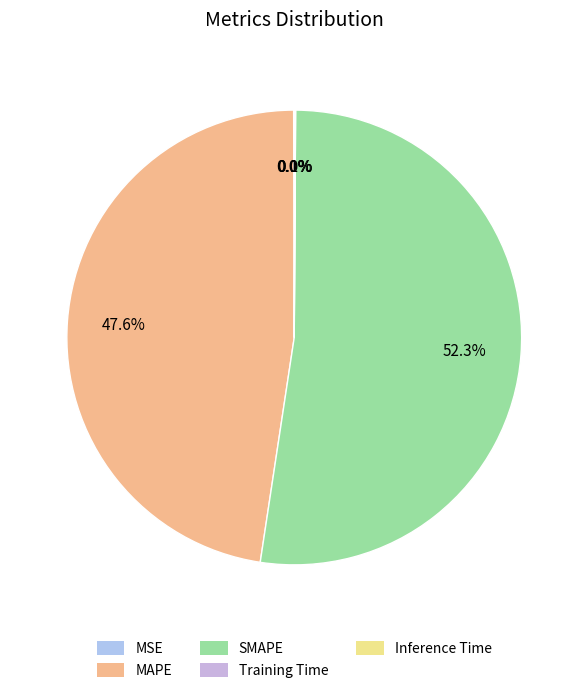

To the nearest percent, what is the difference between the MAPE and SMAPE slice percentages?

5%